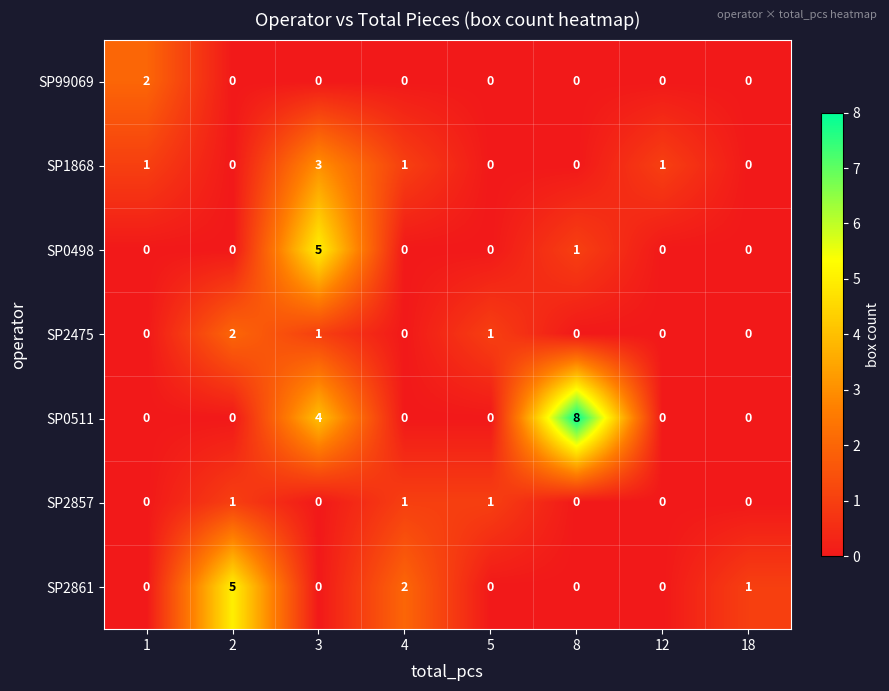

Is the value of SP1868 at 2 greater than the value of SP2475 at 5?

No